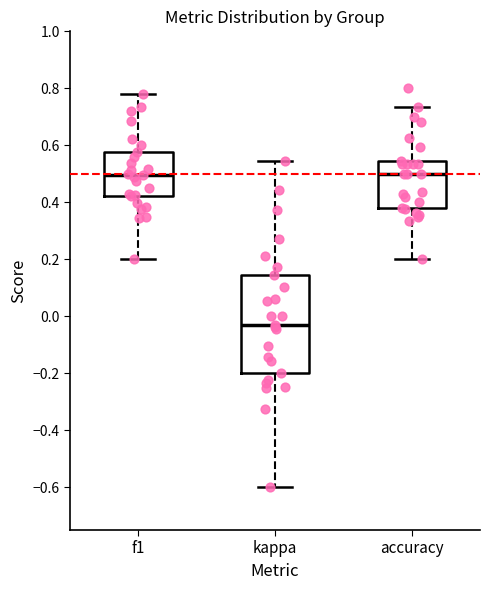

Reading left to right, transcribe this box plot: for each box, give where its median line is, the range the box spans, and where its two whiskers end, as read against the y-axis. The values are not printed on the chart, so give them approximately, as read against the axis.

f1: median 0.50, box 0.42 to 0.58, whiskers 0.20 to 0.78
kappa: median -0.04, box -0.20 to 0.14, whiskers -0.60 to 0.54
accuracy: median 0.50, box 0.38 to 0.54, whiskers 0.20 to 0.74